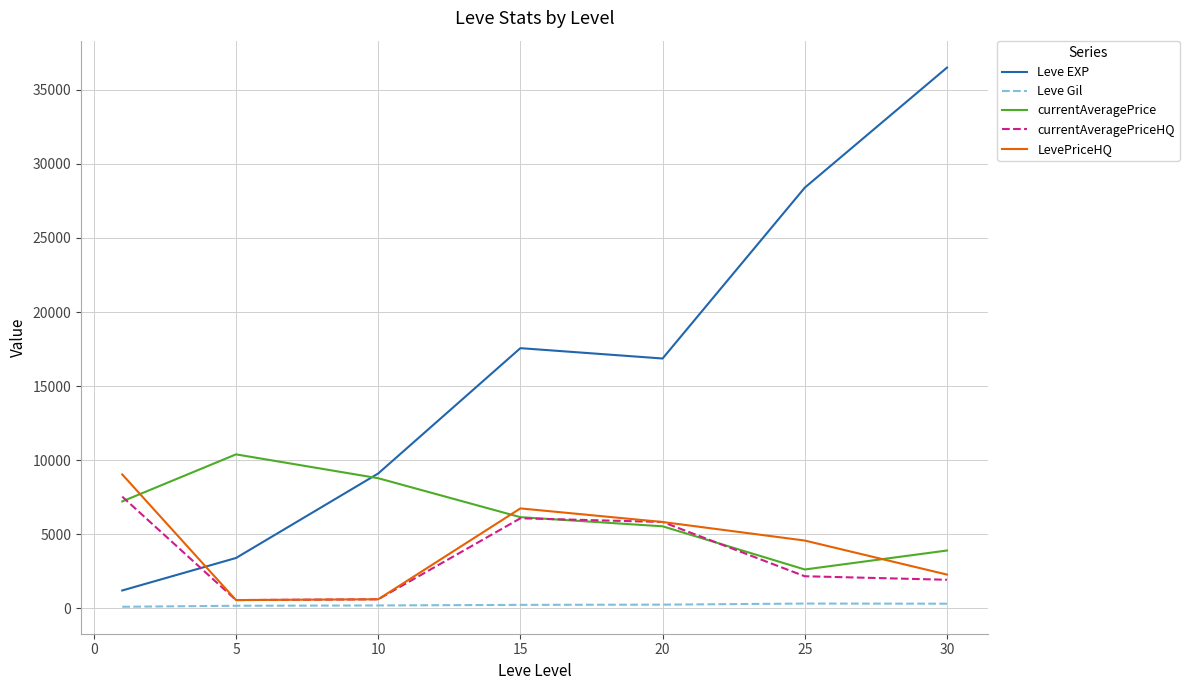

Which series has the widest spread of values?

Leve EXP